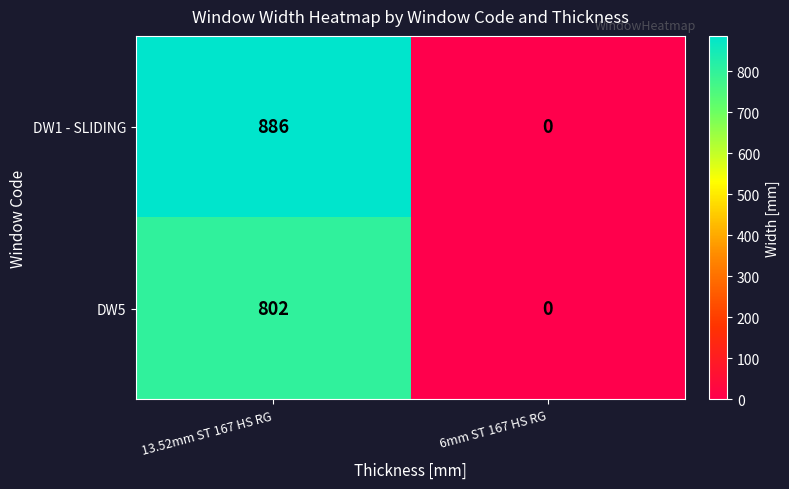

What is the difference between the maximum and minimum values in the DW1 - SLIDING series?

886